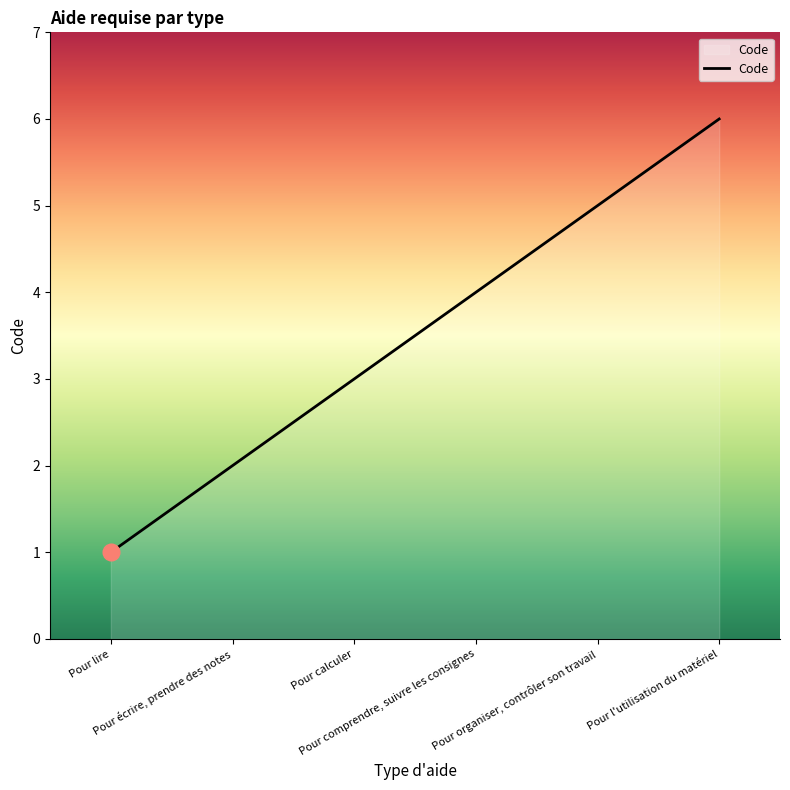

At which category does the chart reach its peak across all series?

Pour l'utilisation du matériel